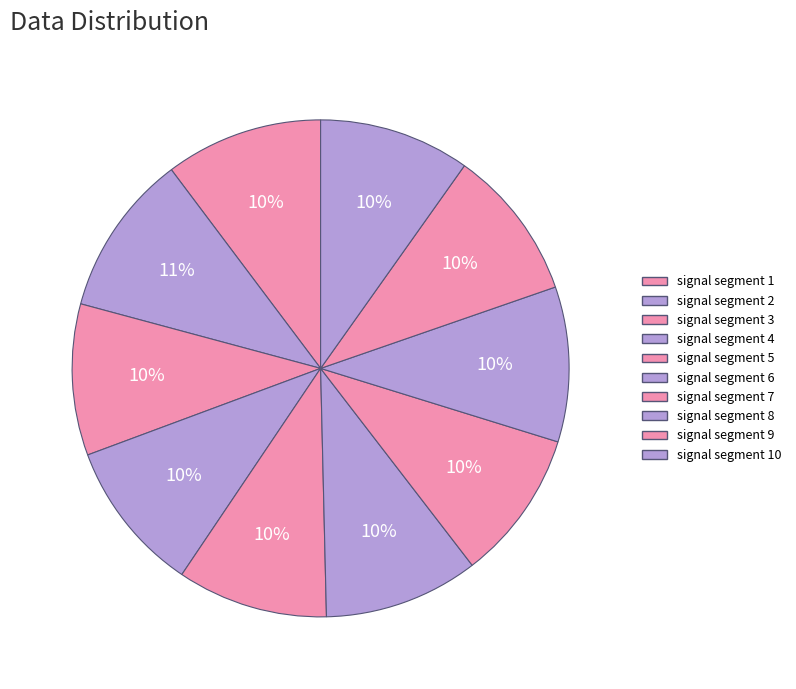

Which category has the smallest portion of the pie?

signal segment 7